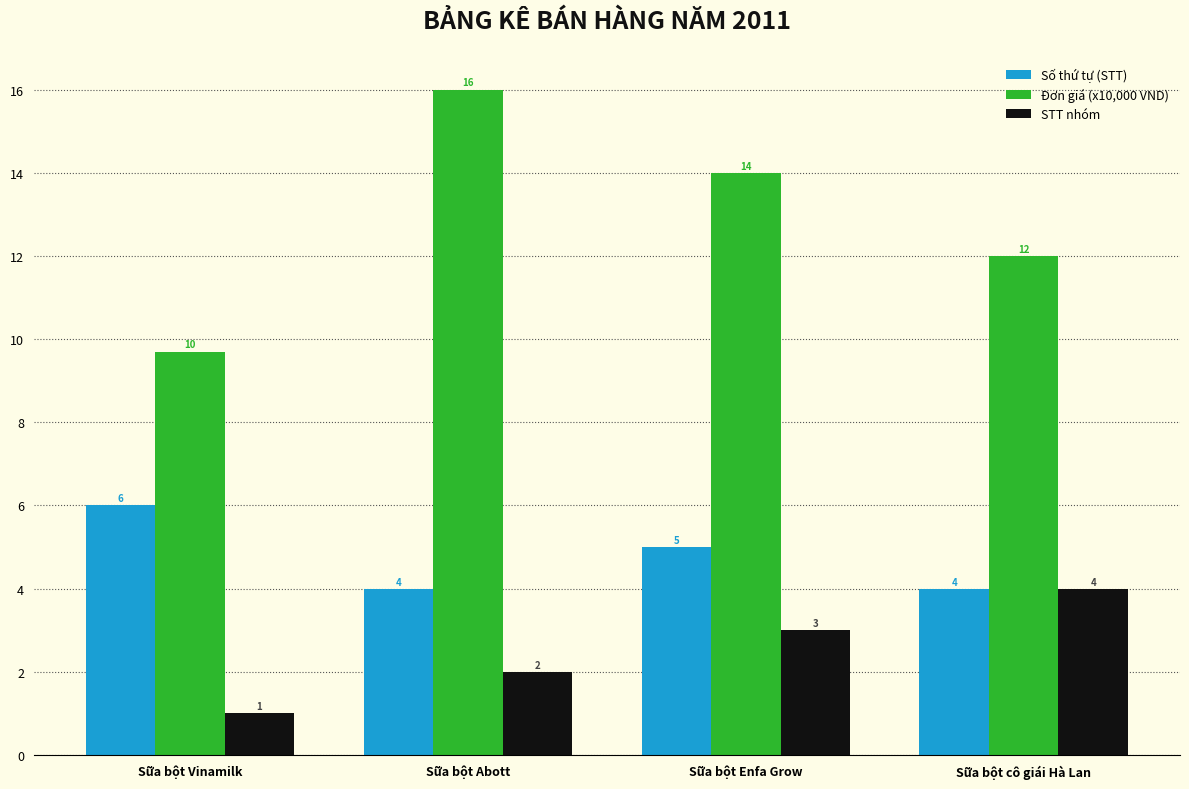

At which label does Số thứ tự (STT) first exceed 5?

Sữa bột Vinamilk